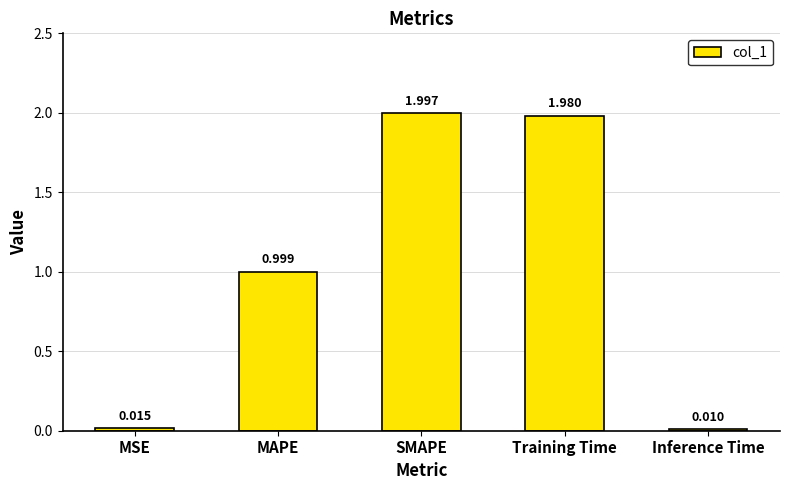

Which has a higher value, Inference Time or SMAPE?

SMAPE